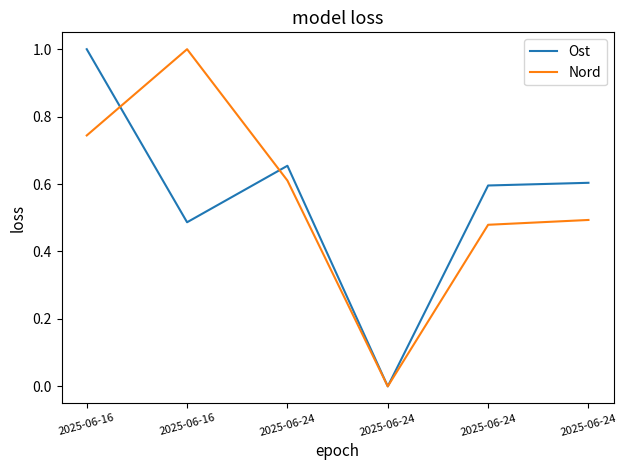

List the series in order of their overall mean, highest first.

Ost, Nord